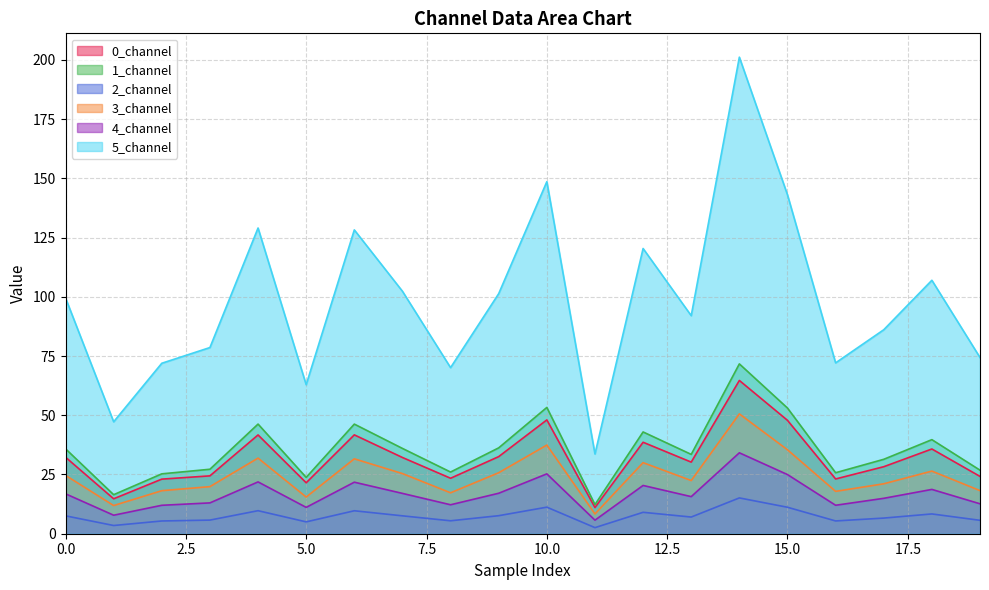

Is it true that 3_channel equals 35.4 at 15.0?

True